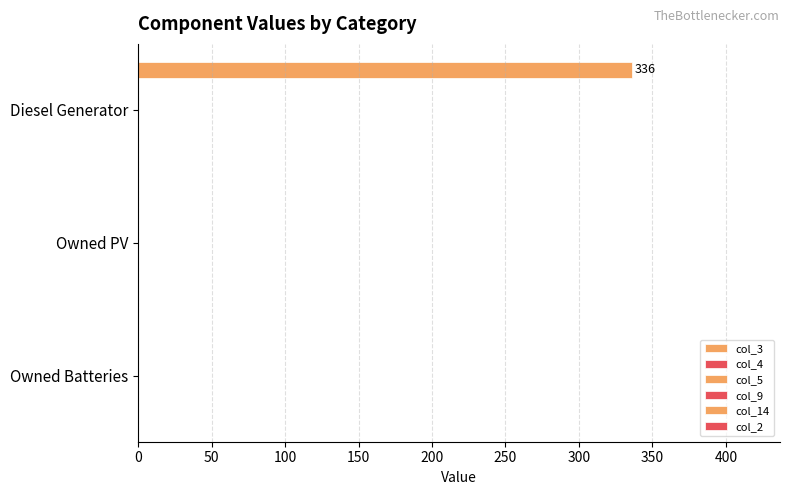

How many series are shown in this chart?

1